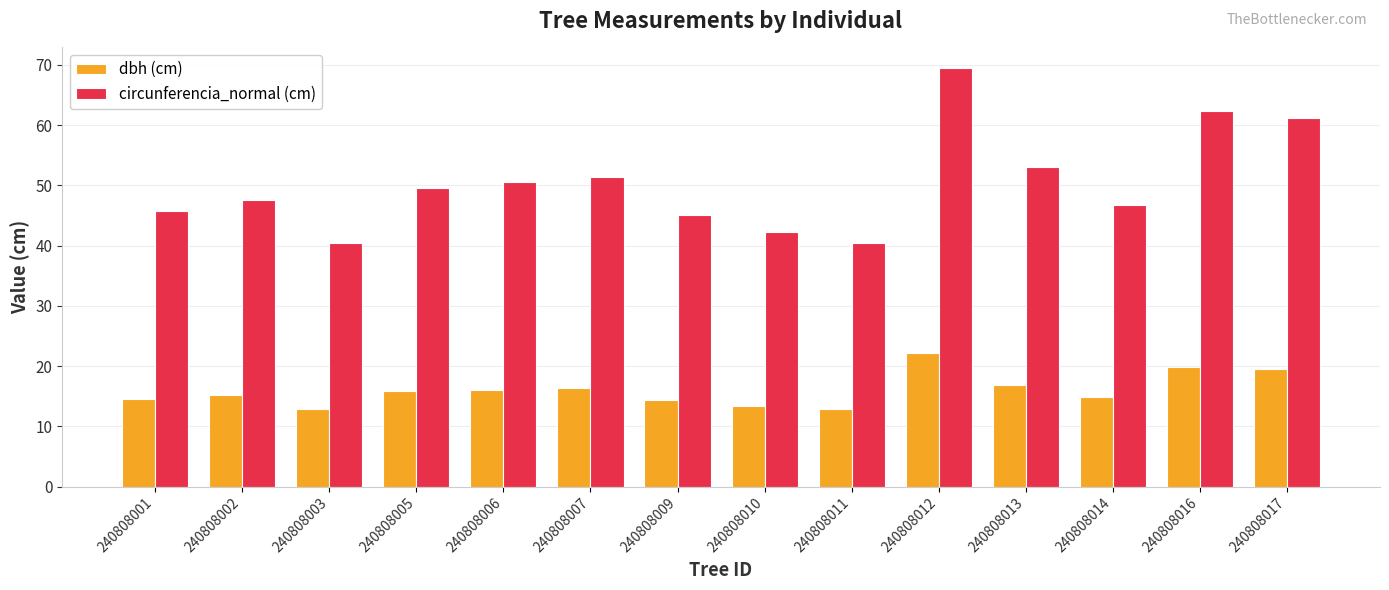

Which series has the largest total across all categories?

circunferencia_normal (cm)